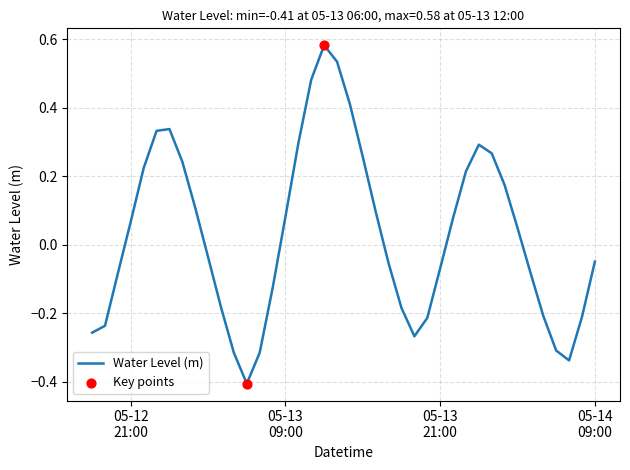

What is the smallest value displayed?

-0.4